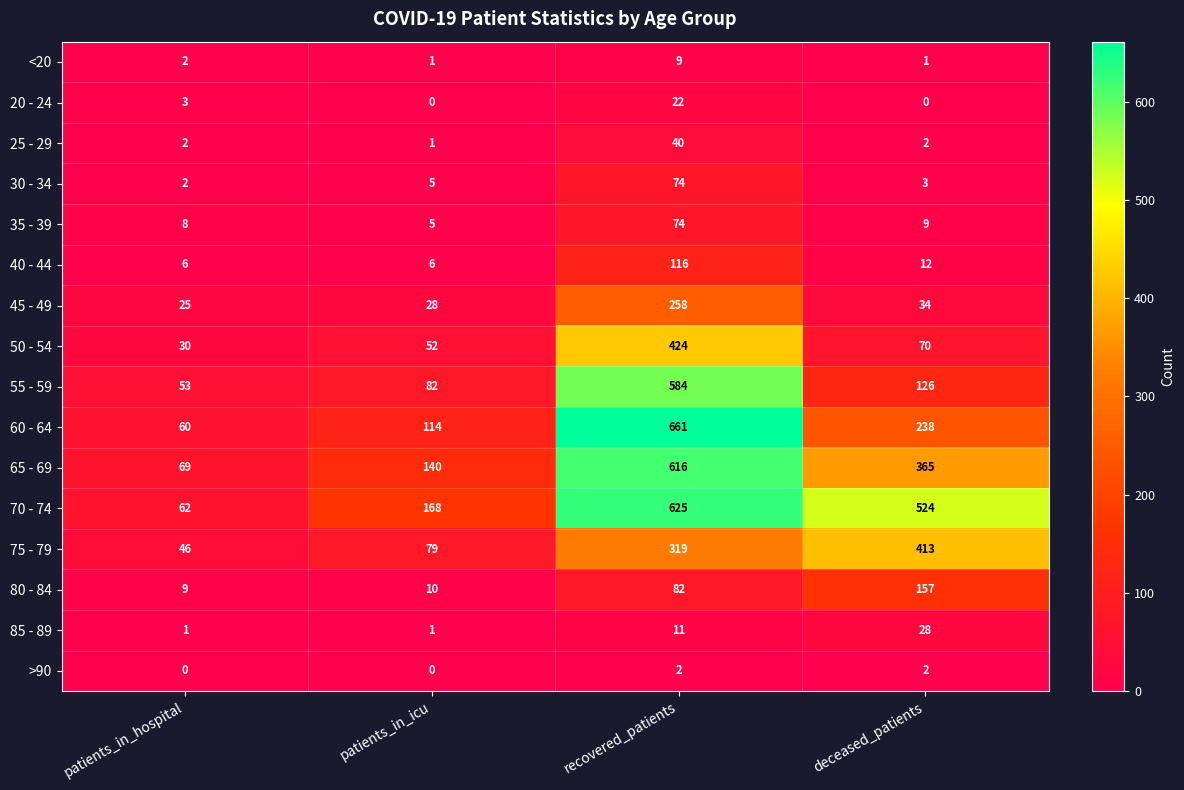

What is the difference between the maximum and minimum values in the 75 - 79 series?

367